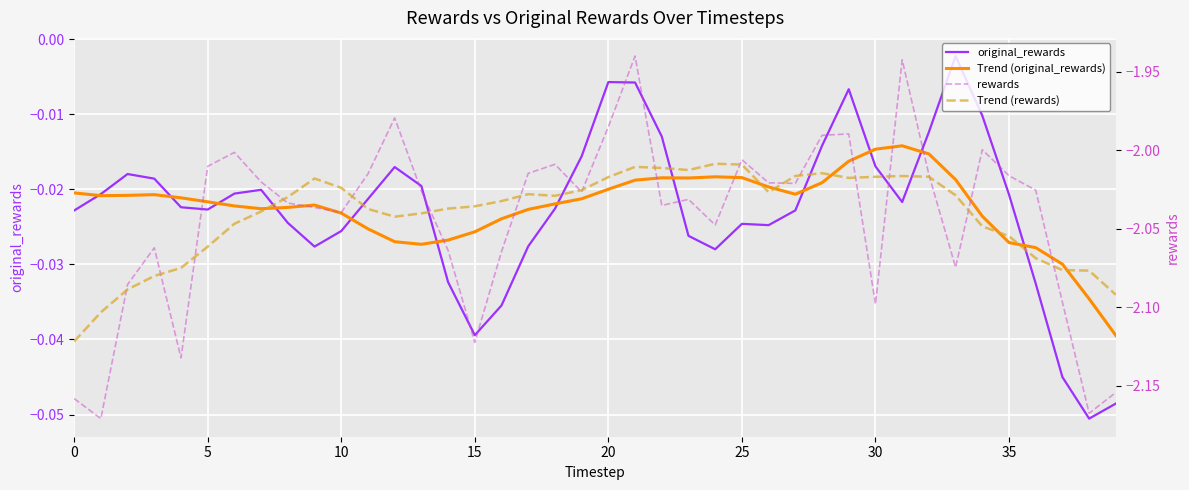

What is the total value across all series at 26?

-4.1